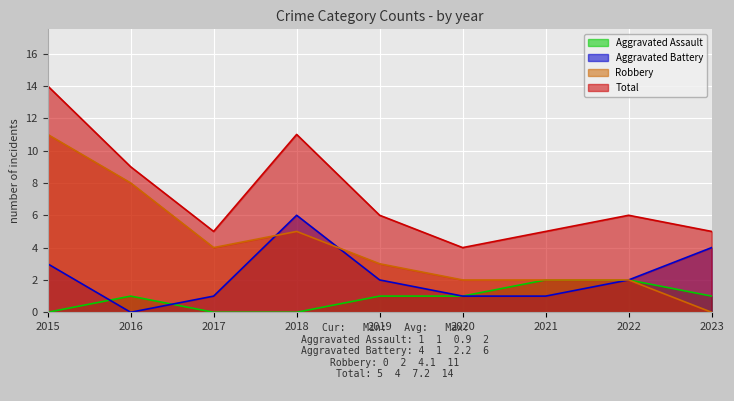

Reading left to right, list all the values displayed in this chart.

Aggravated Assault: 2015=0	2016=1	2017=0	2018=0	2019=1	2020=1	2021=2	2022=2	2023=1
Aggravated Battery: 2015=3	2016=0	2017=1	2018=6	2019=2	2020=1	2021=1	2022=2	2023=4
Robbery: 2015=11	2016=8	2017=4	2018=5	2019=3	2020=2	2021=2	2022=2	2023=0
Total: 2015=14	2016=9	2017=5	2018=11	2019=6	2020=4	2021=5	2022=6	2023=5